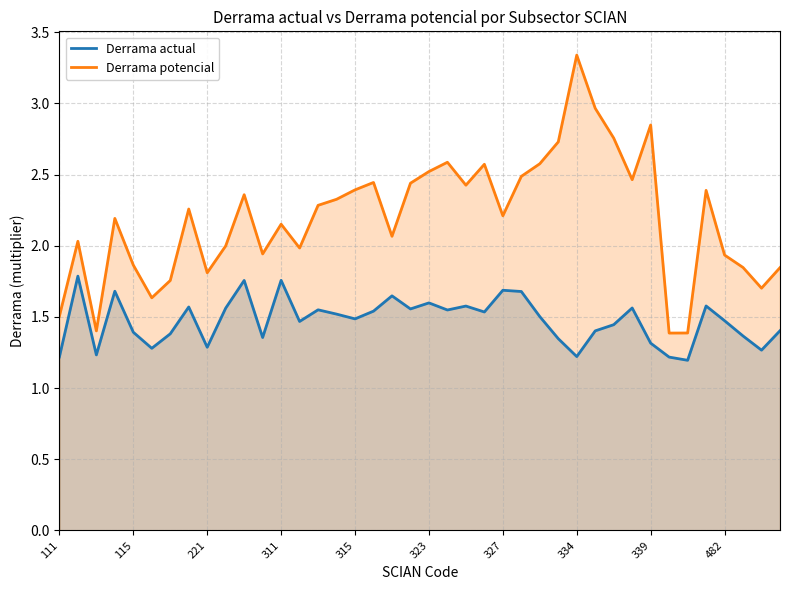

List the series in order of their peak value, highest first.

Derrama potencial, Derrama actual